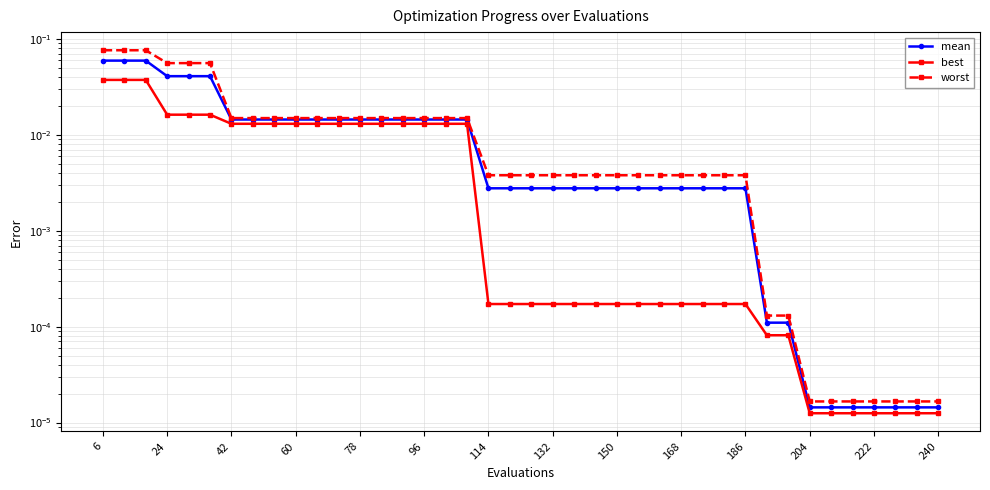

True or false: worst and mean intersect in this chart.

False